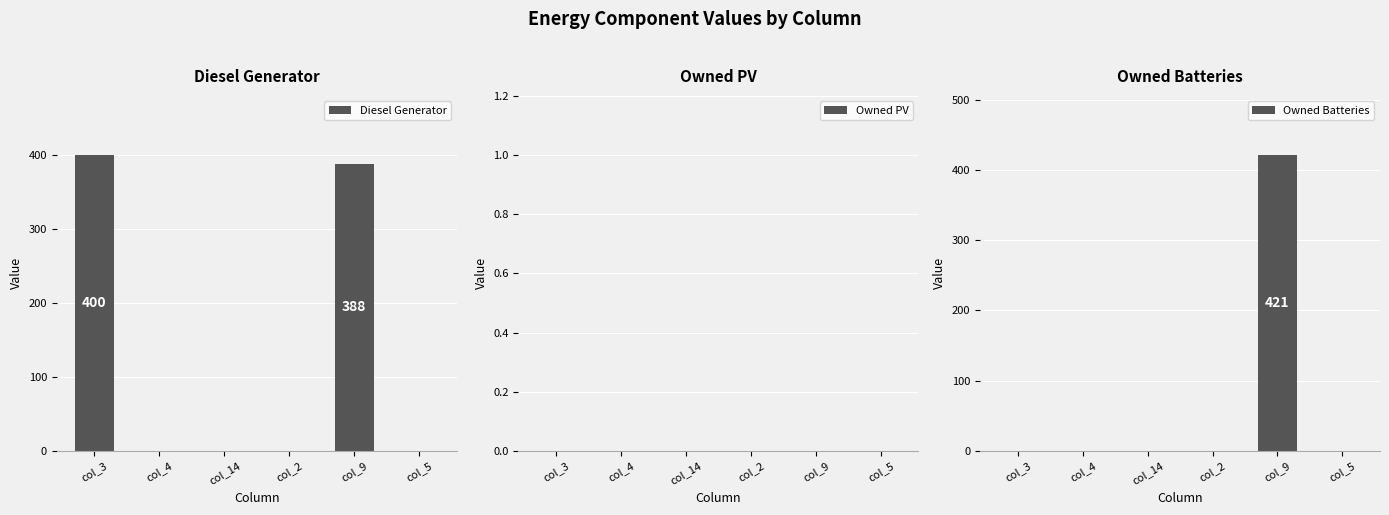

Between col_3 and col_2, which series saw the biggest shift?

Diesel Generator